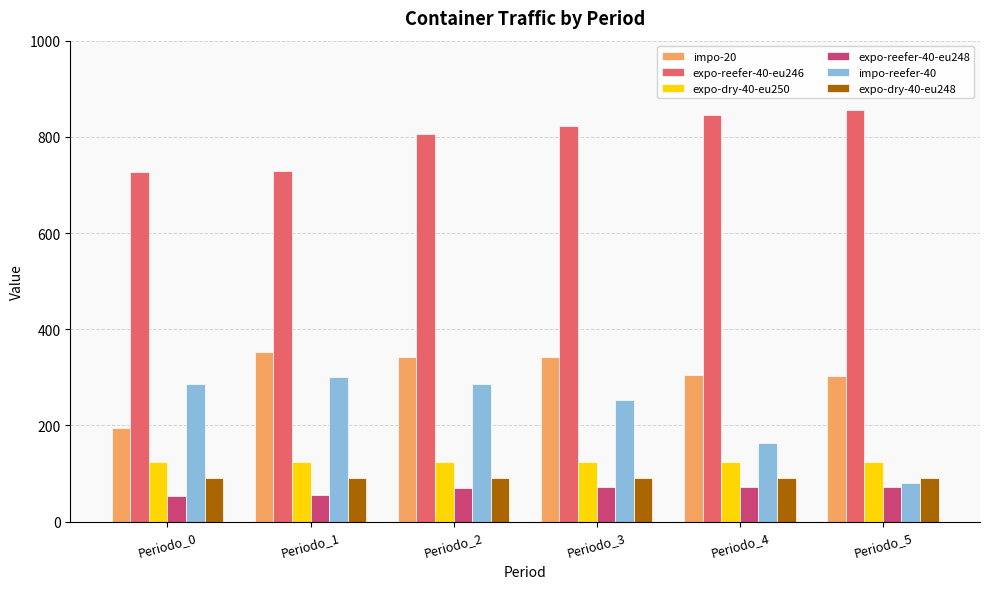

Are the bars grouped side by side (vs. stacked)?

Yes